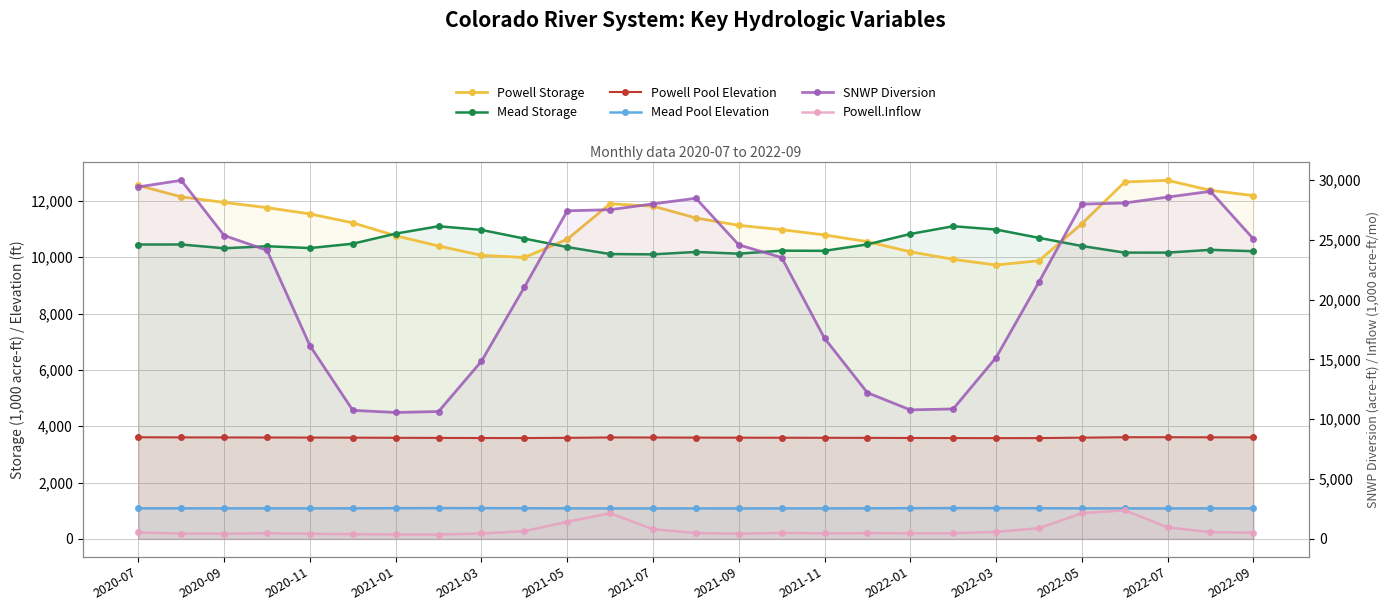

Between 2021-01 and 24, which series saw the biggest shift?

SNWP Diversion